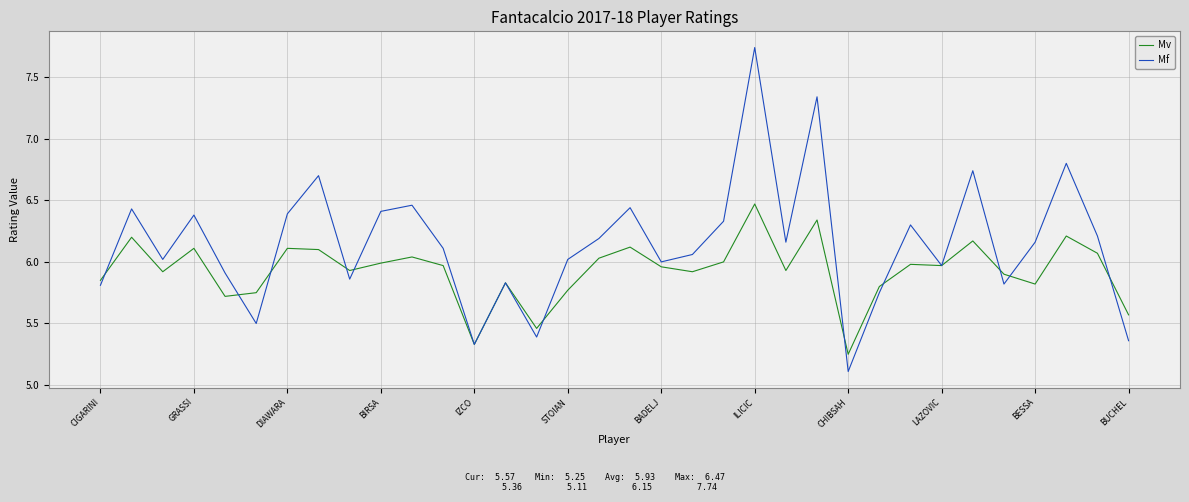

True or false: Mv has more than 2 interior local peaks.

True